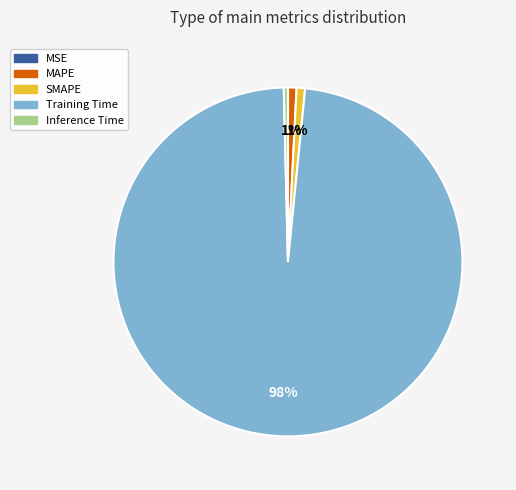

True or false: Training Time accounts for 98% of the total.

True